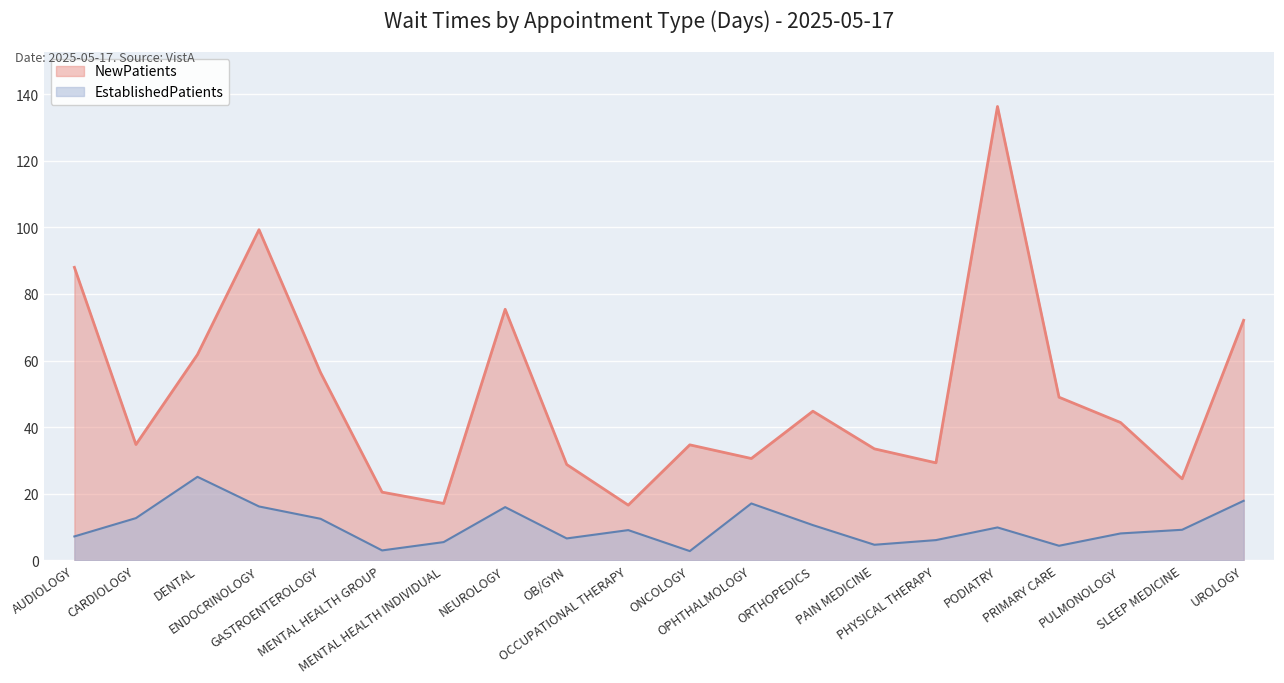

What is the difference between the highest and lowest values at ENDOCRINOLOGY?

83.1